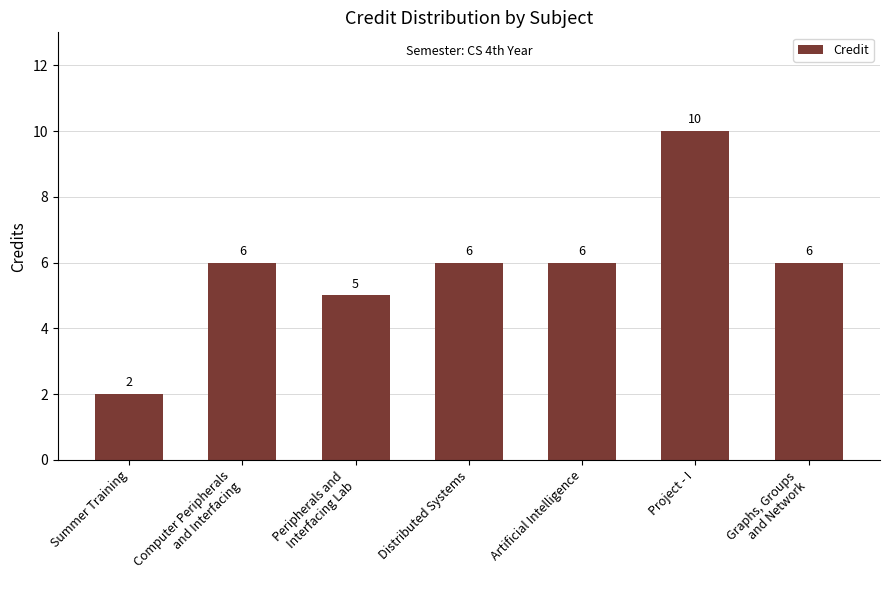

What is the difference between the maximum and second lowest values?

5